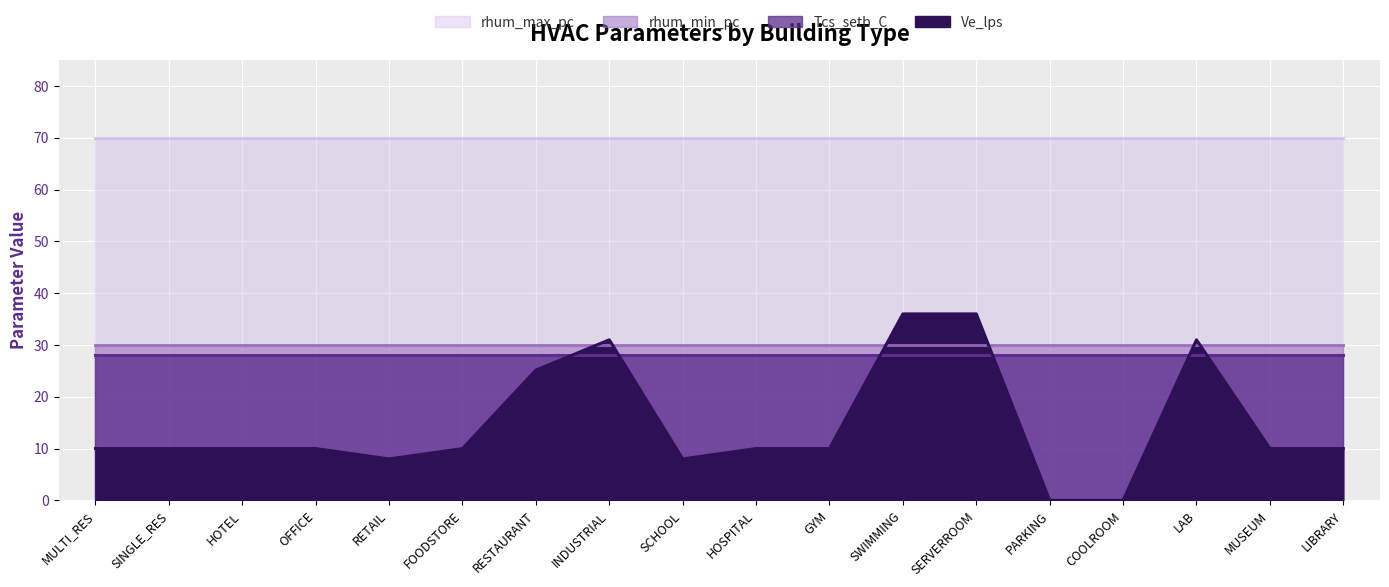

What is the difference between the maximum and second lowest values in the Ve_lps series?

36.0